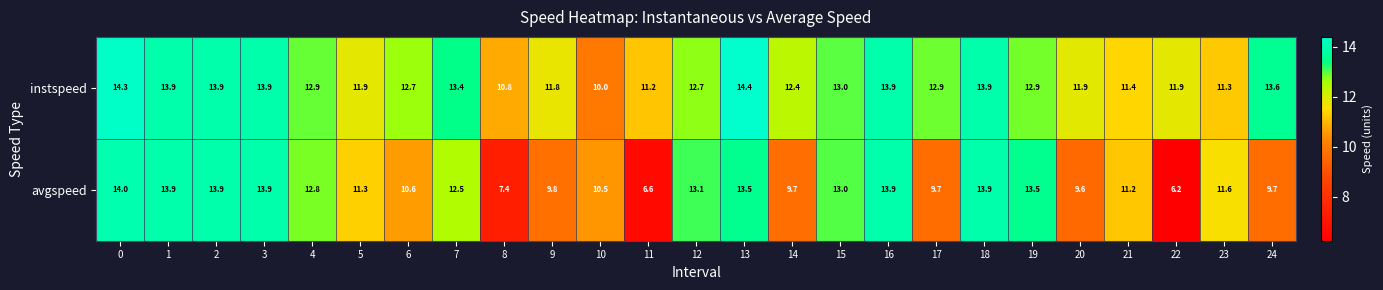

Rank the series by their average value, from lowest to highest.

avgspeed, instspeed